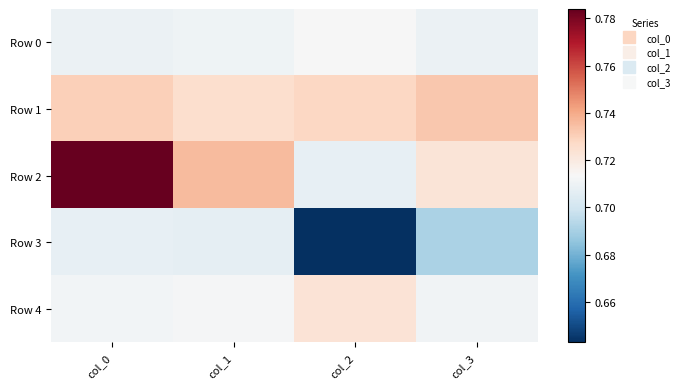

At how many categories does at least one series exceed 0?

4